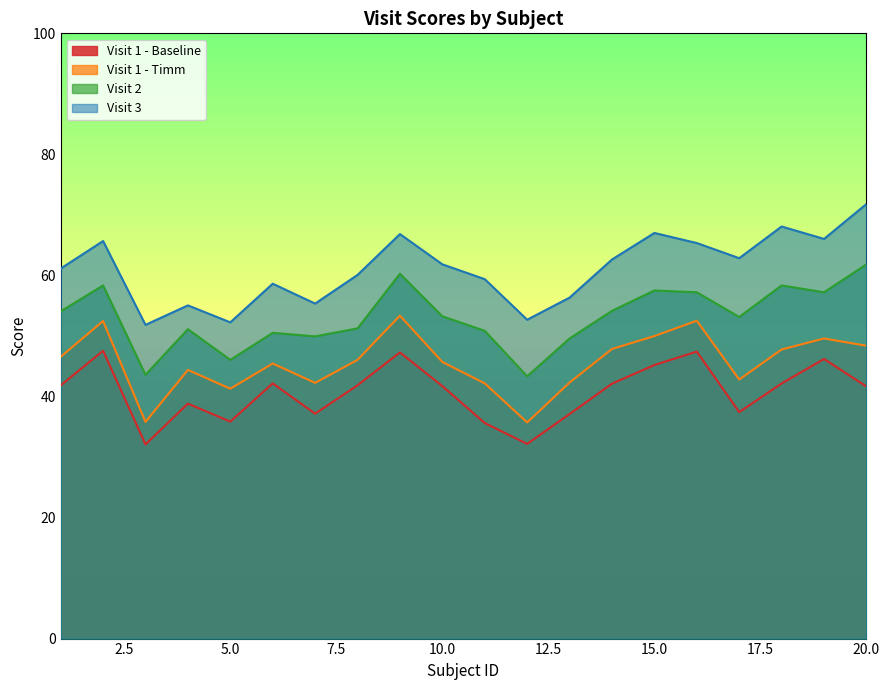

Is the value of Visit 1 - Timm at 10 greater than the value of Visit 1 - Baseline at 9?

No